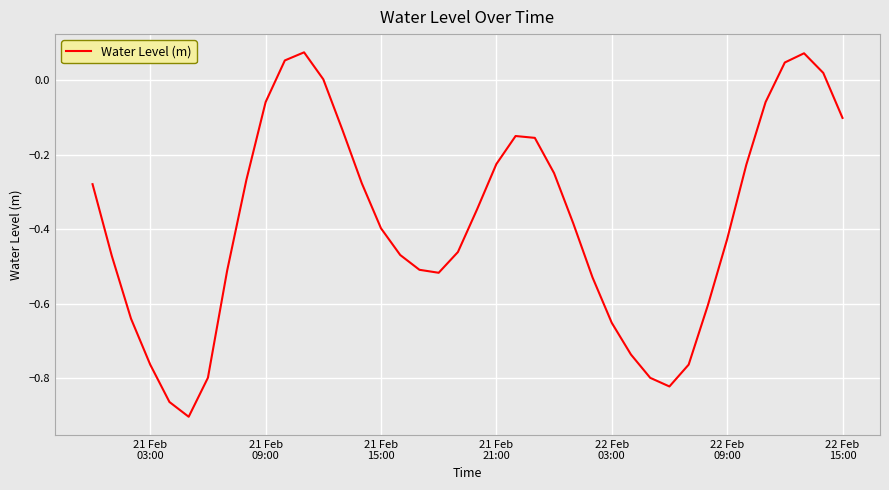

What is the difference between the maximum and minimum values?

1.0